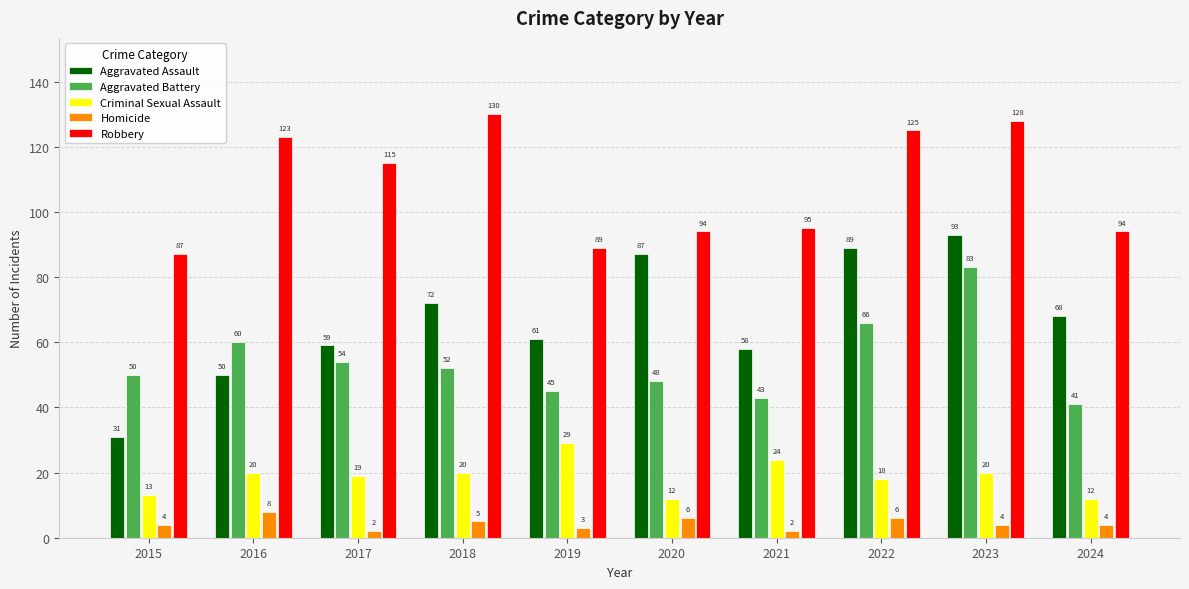

True or false: Criminal Sexual Assault has a value of 34 at 2017.

False